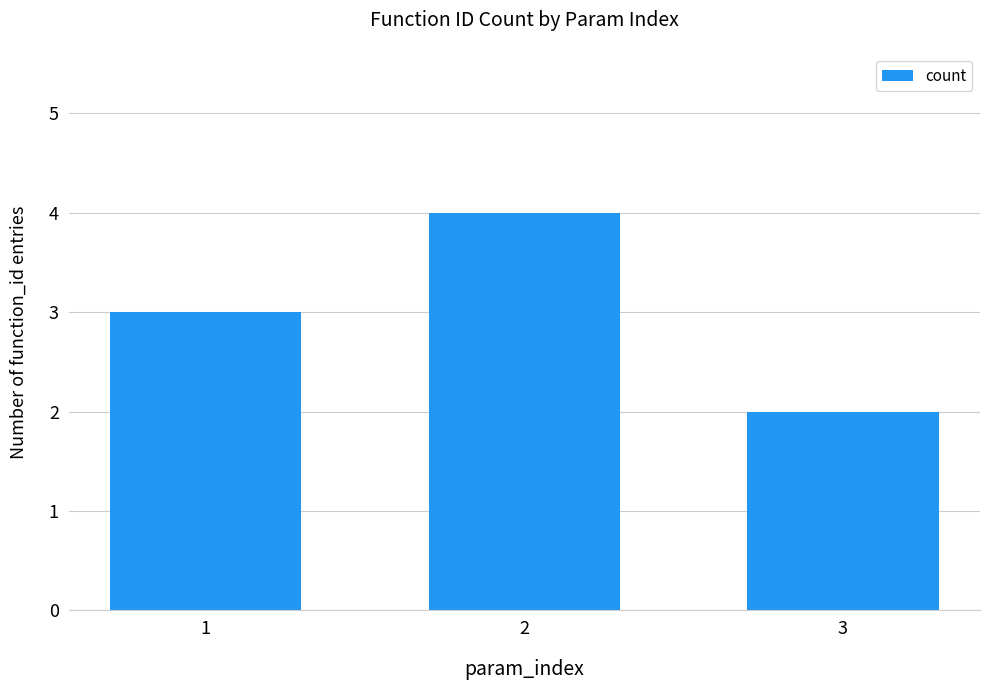

How many values are below 3?

1